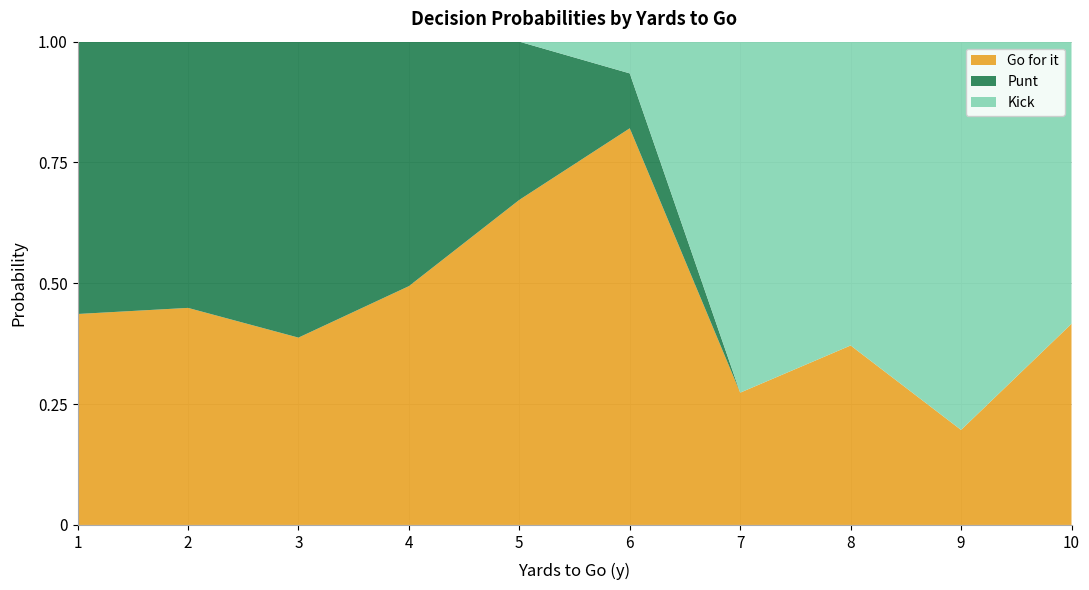

What is the total value across all series at 10?

1.0